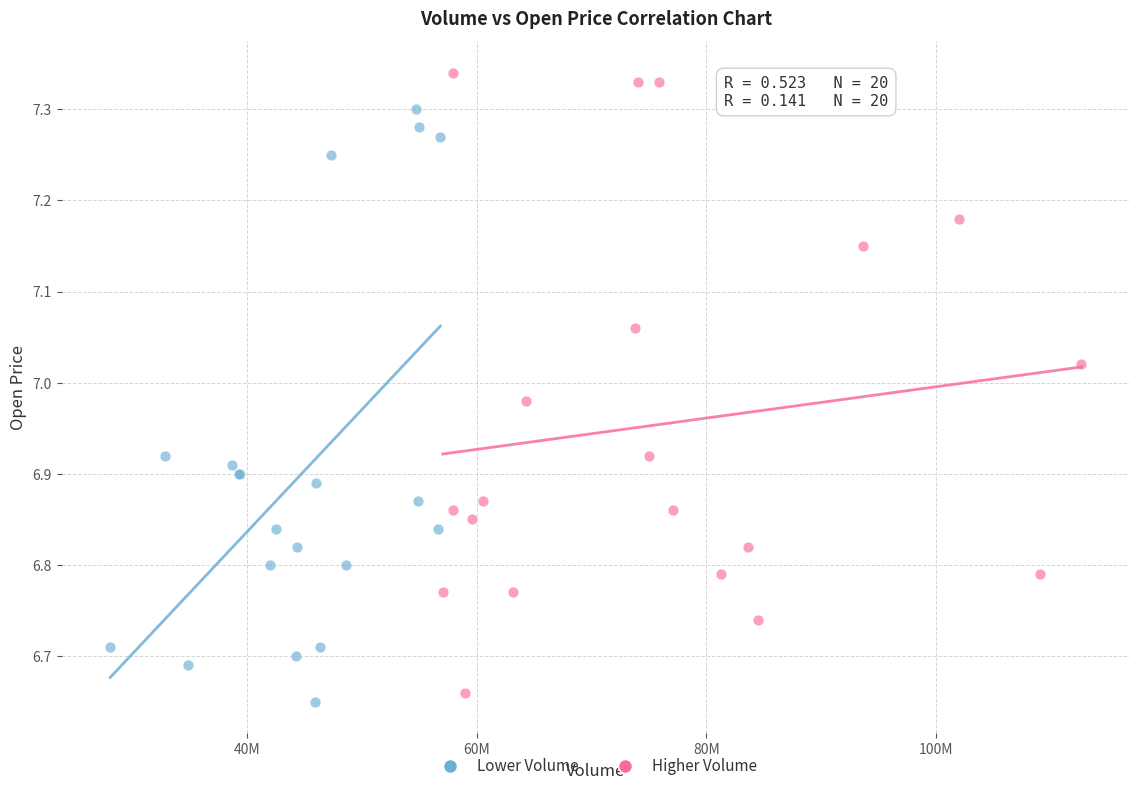

Which series contains the highest Y value?

Higher Volume